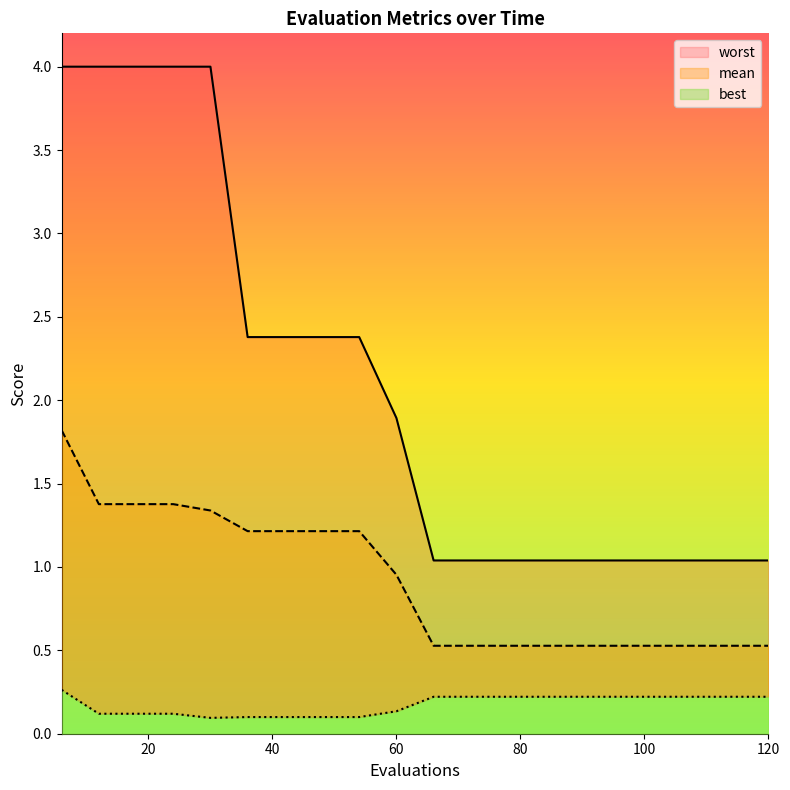

Which category has the highest value across all series?

6